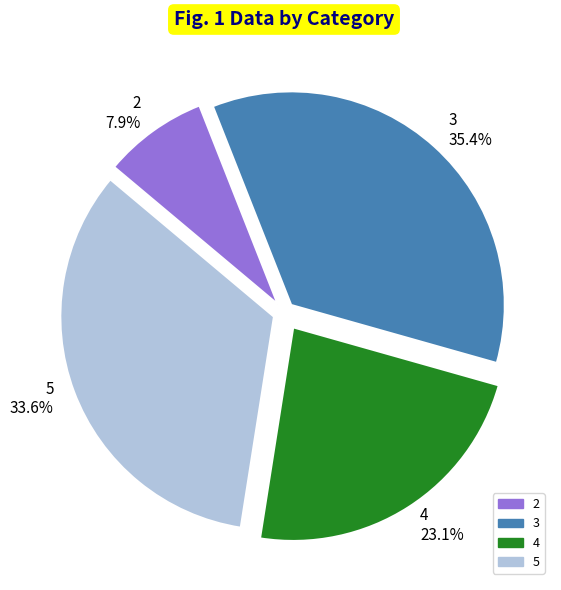

What portion of the pie excludes 4?

76.9%